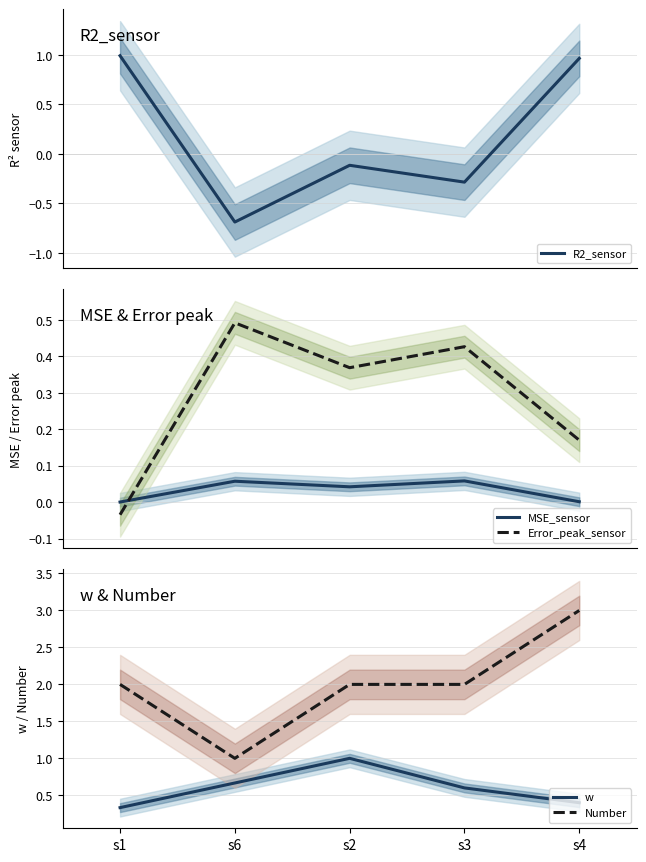

After their last crossing, which series has the higher values: MSE_sensor or R2_sensor?

R2_sensor